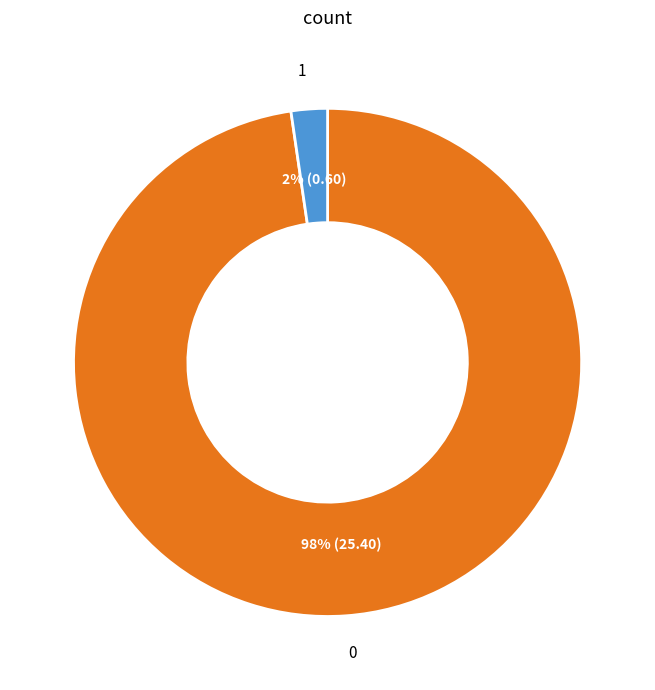

To the nearest percent, what is the average slice percentage?

50%